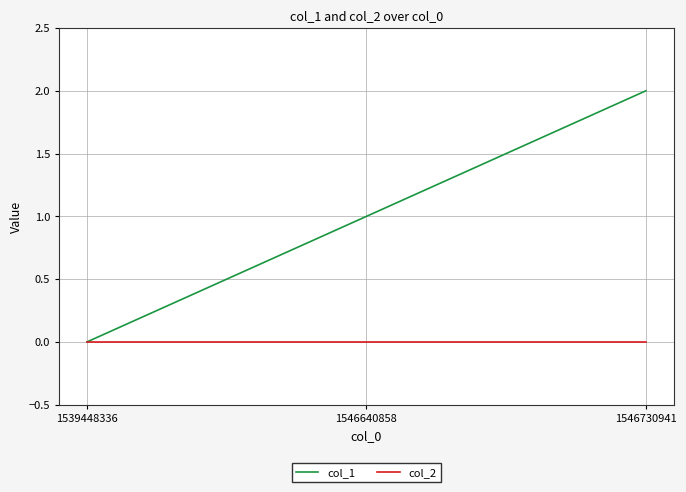

Reading left to right, extract all data points from this chart.

col_1: 0	1	2
col_2: 0	0	0